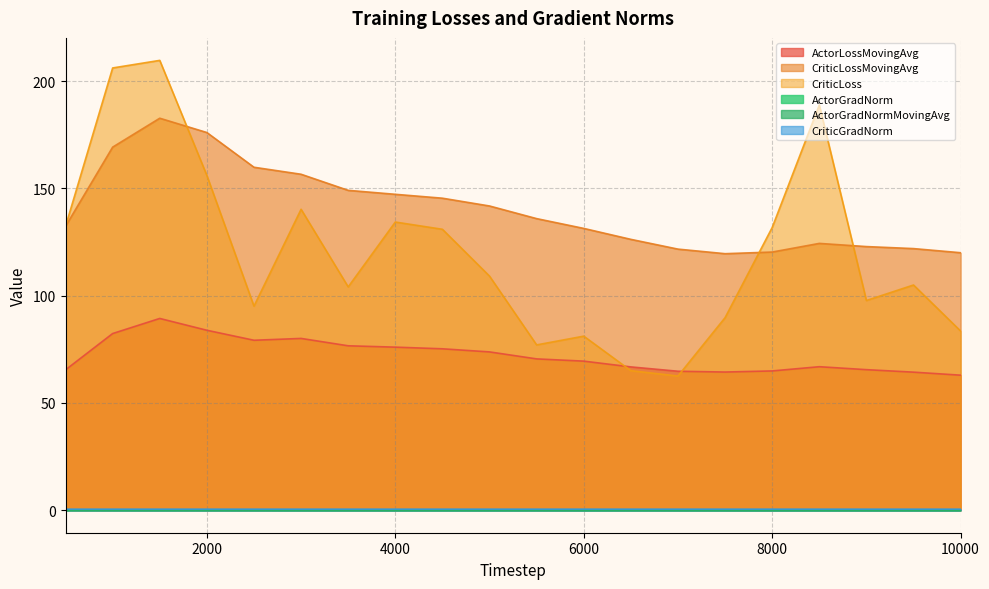

What is the average value of the CriticLossMovingAvg series?

140.2